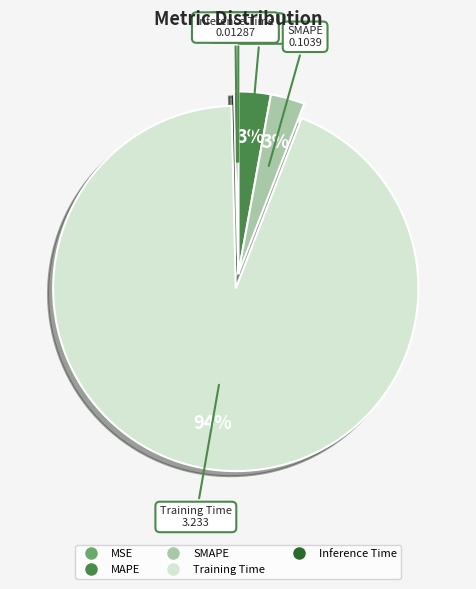

Which category has the biggest portion of the pie?

Training Time